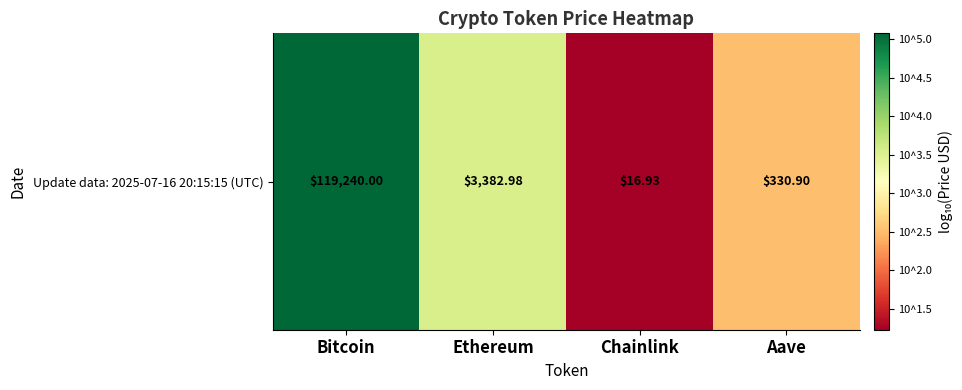

Count the number of values greater than 3.

2